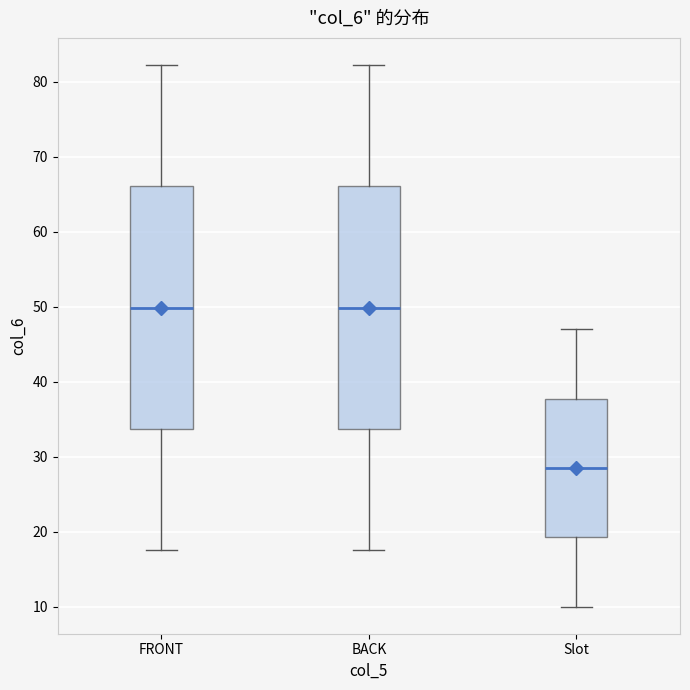

Where is the lower edge of the box for FRONT on the y-axis? The values are not printed on the chart, so give them approximately, as read against the axis.

34